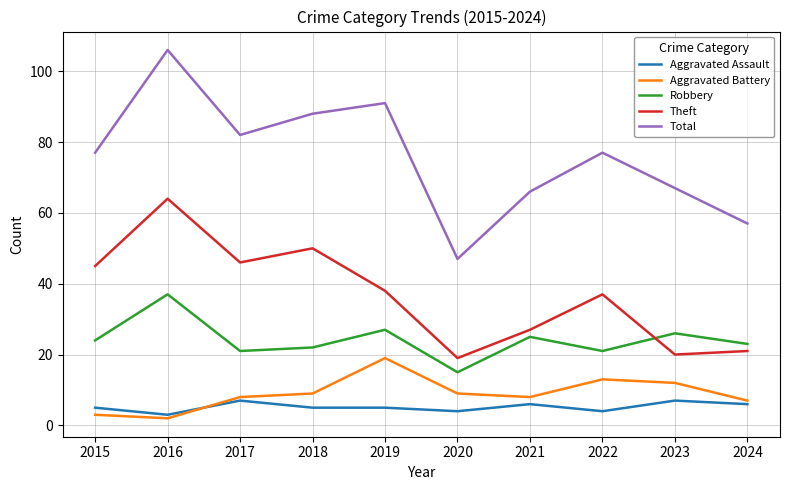

Which series has the largest total across all categories?

Total